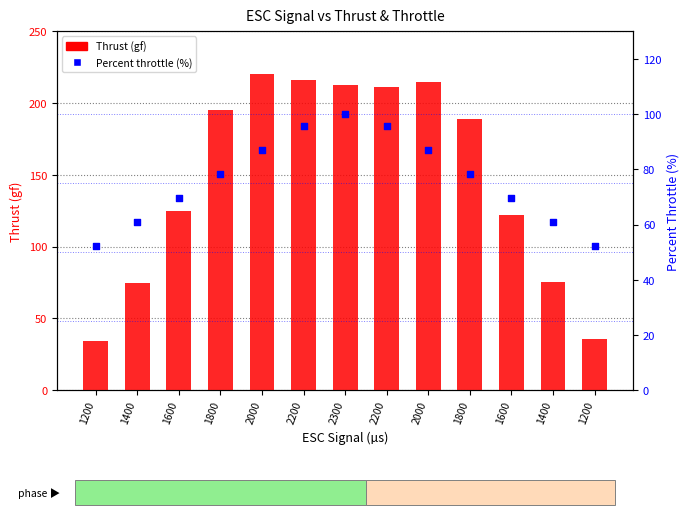

At how many categories does at least one series exceed 189?

6